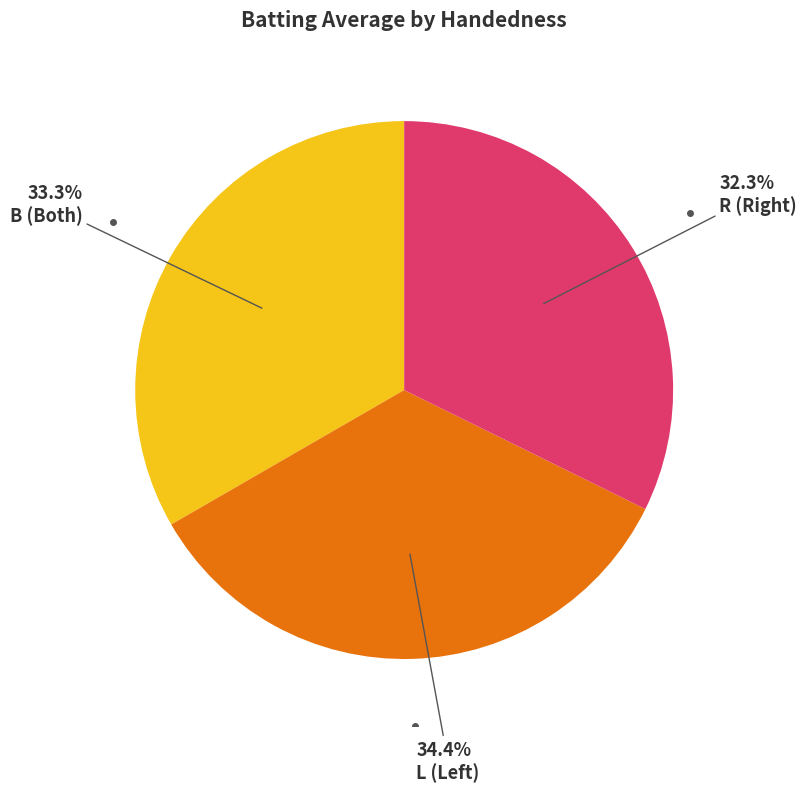

Which category has the smallest portion of the pie?

R